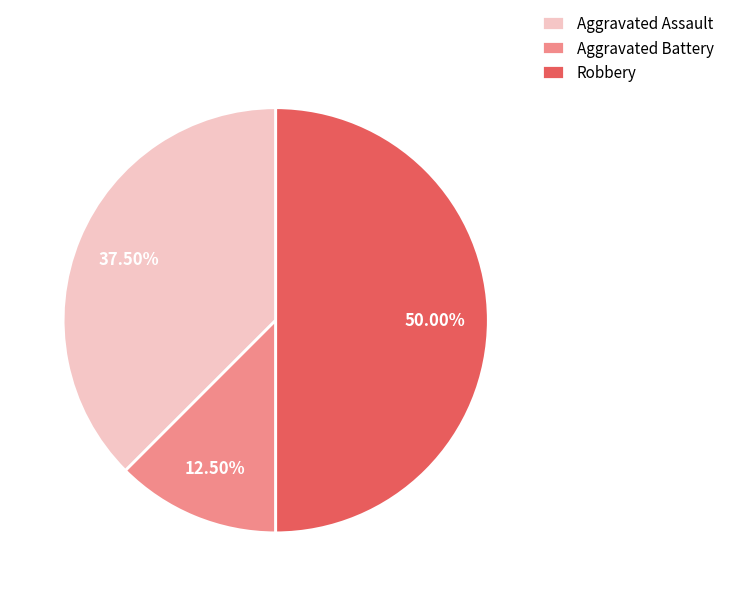

Does Aggravated Assault represent more than half of the total?

No